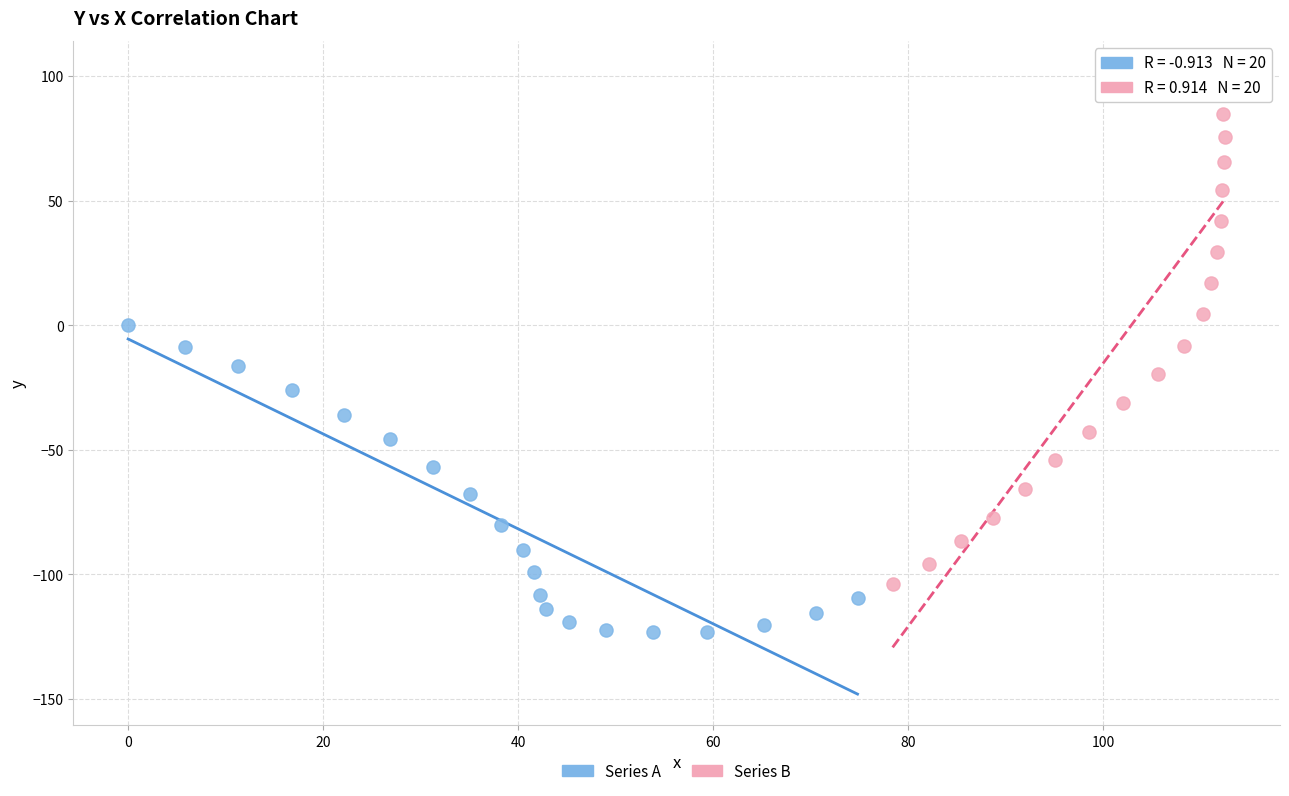

Which series has the largest Y range (max minus min)?

Series B